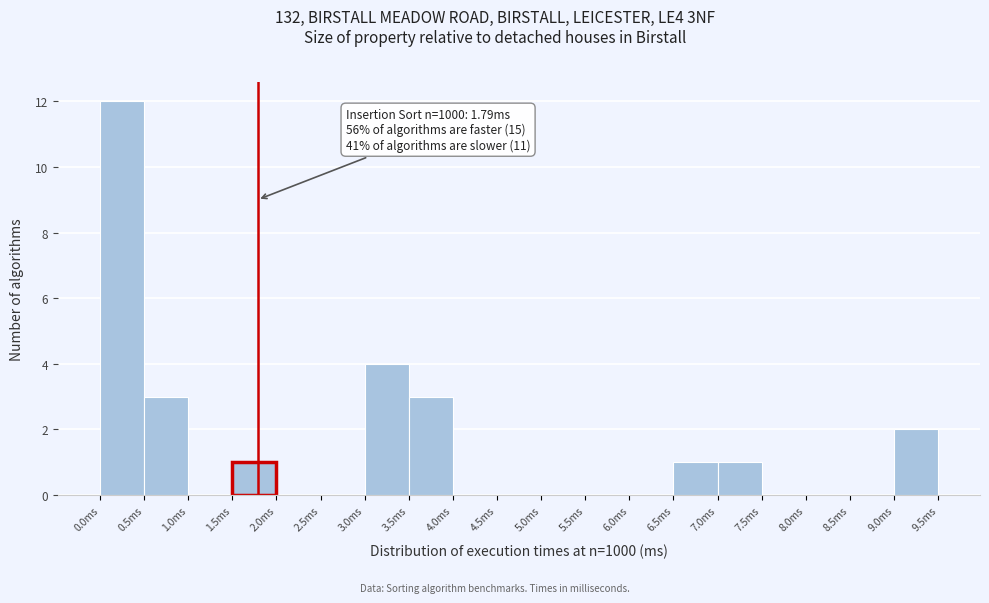

Over which range of the x-axis is the bar tallest?

0.0 to 0.5